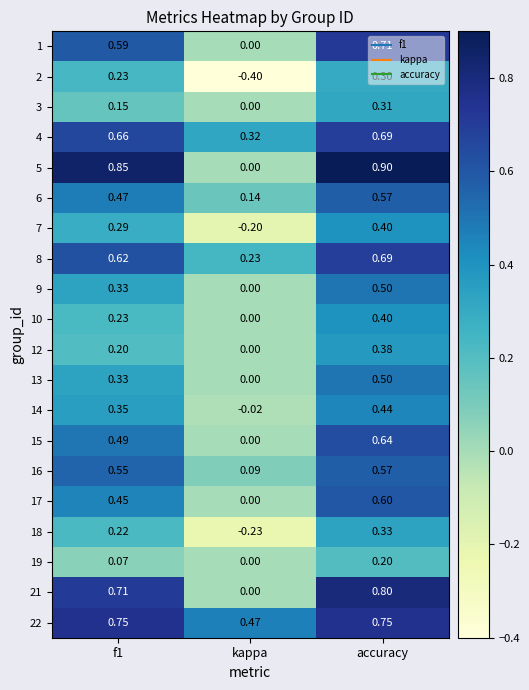

What is the spread (max minus min) of values at kappa?

0.9